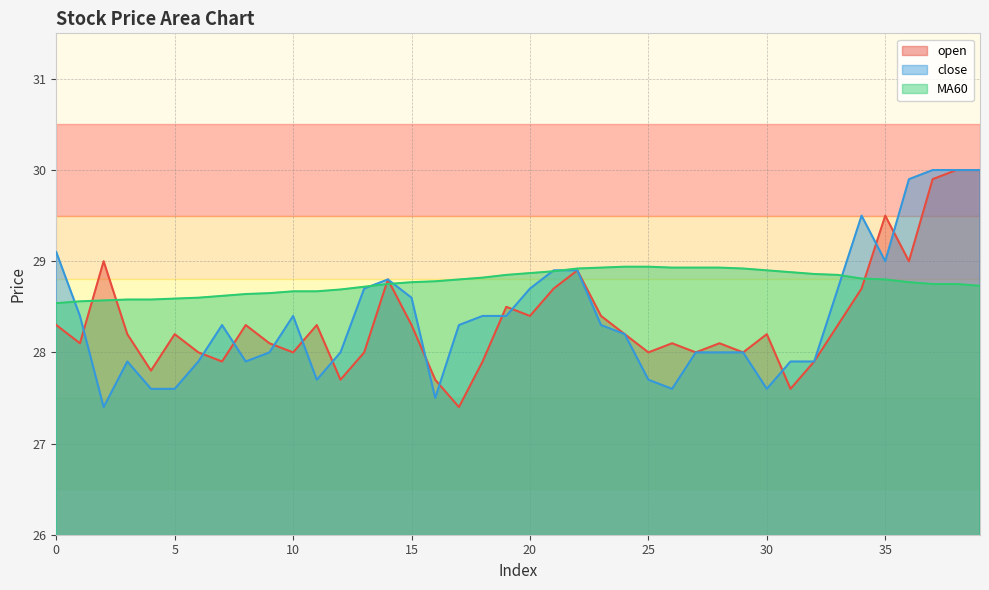

What are all the series names shown in the legend?

open, close, MA60